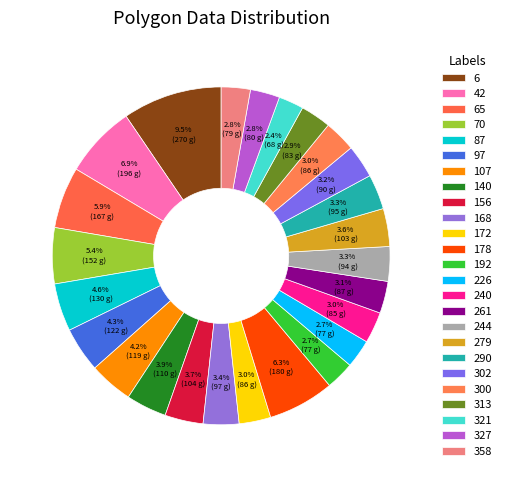

How many slices are in this pie chart?

25